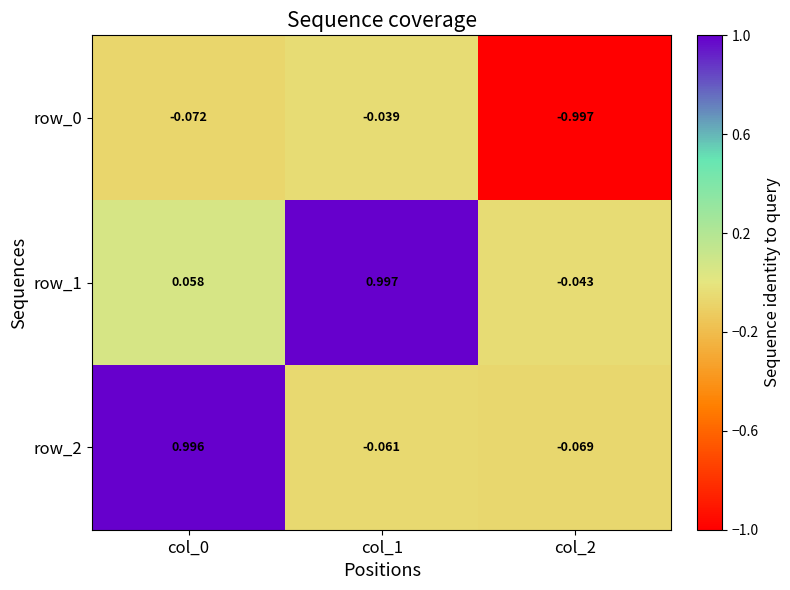

At which label does row_0 reach its minimum?

col_2